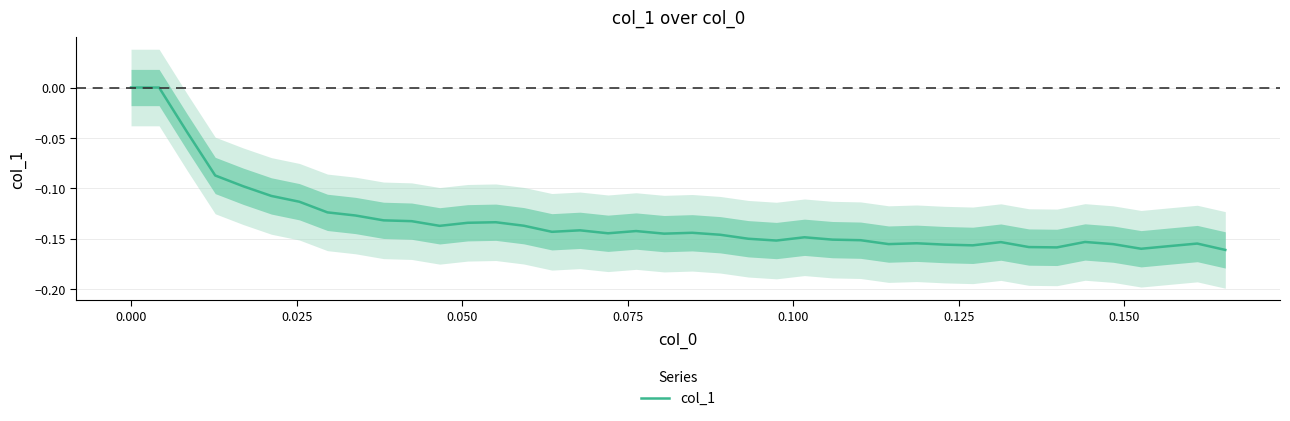

What is the sum of all values?

-5.3